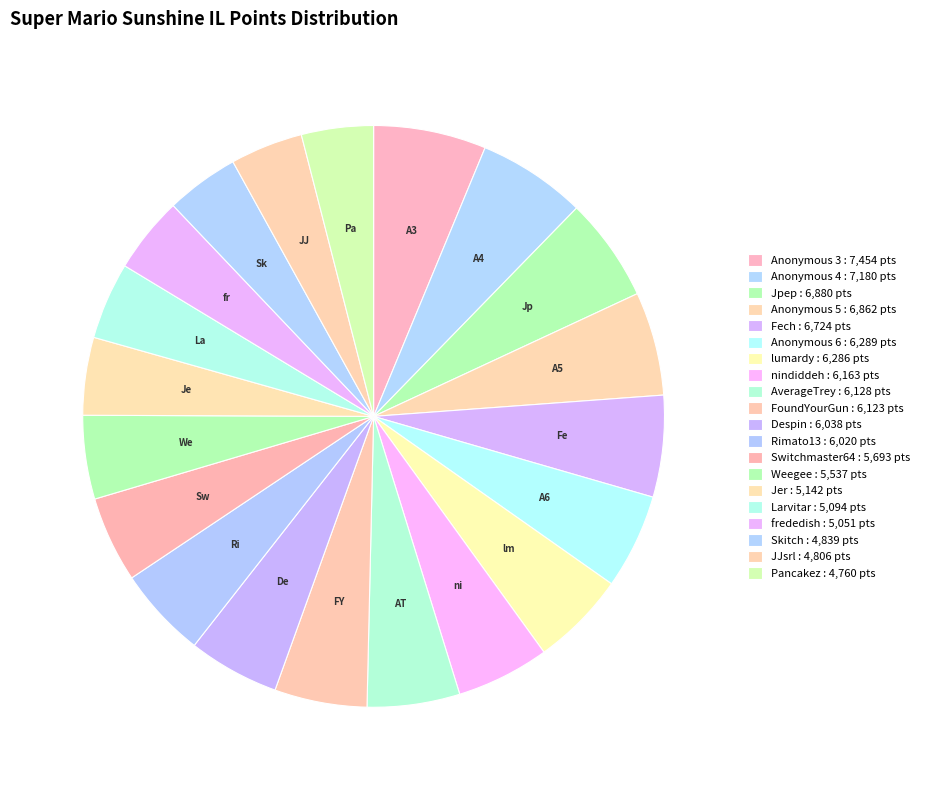

Which slice is the smallest?

Pancakez